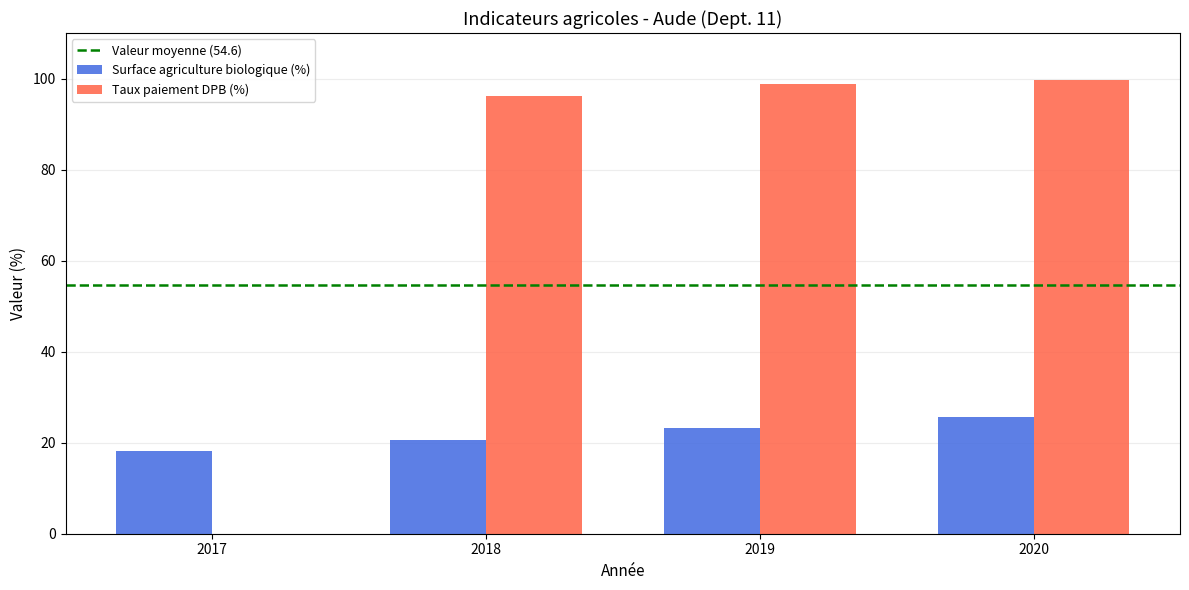

What is the sum of all Surface agriculture biologique (%) values?

87.6